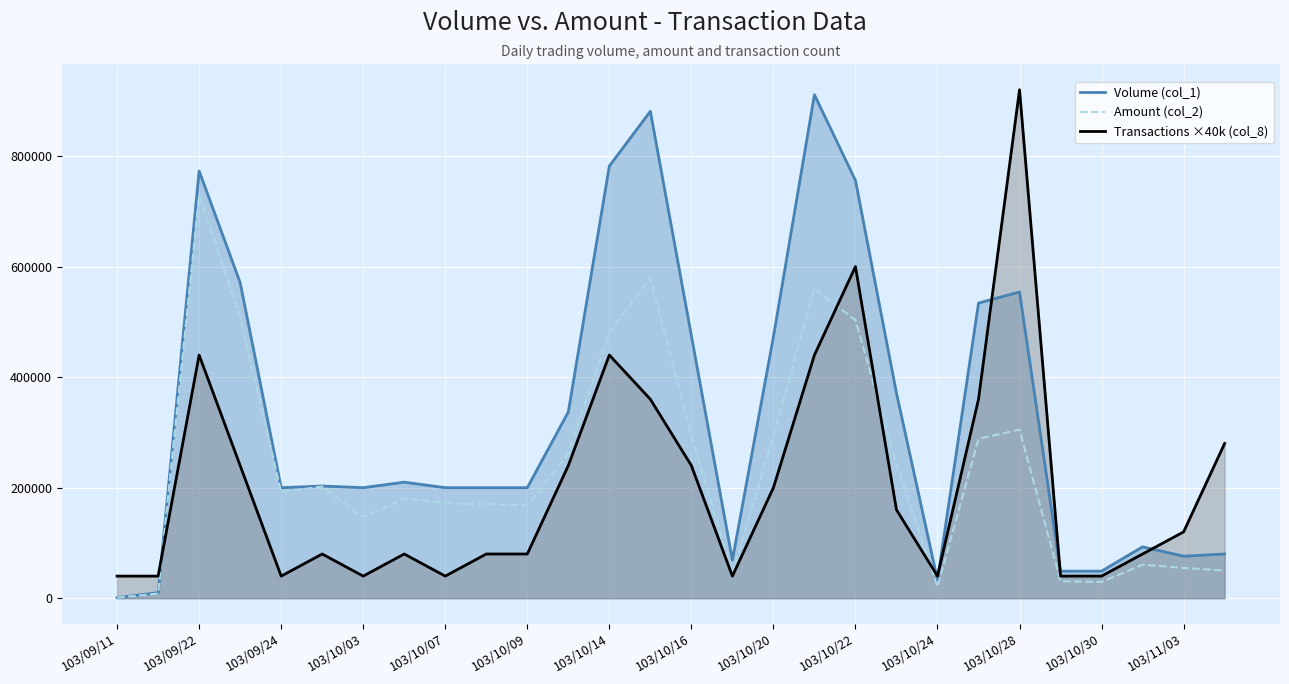

What is the maximum value shown in the chart?

920000